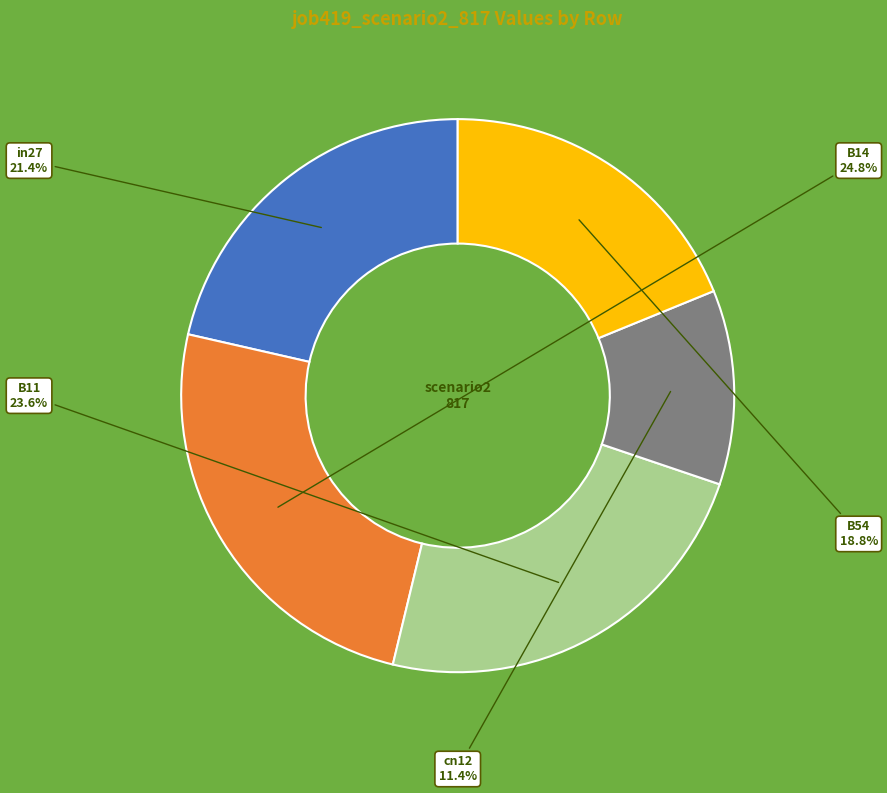

Is there a majority slice in this chart?

No